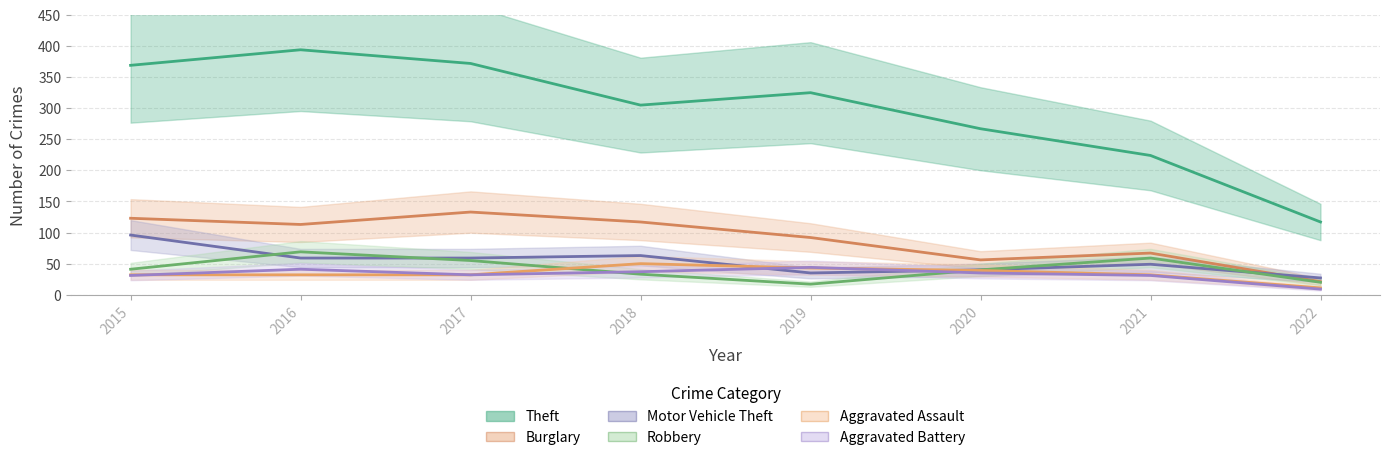

At which category does Motor Vehicle Theft reach its first local valley?

2019